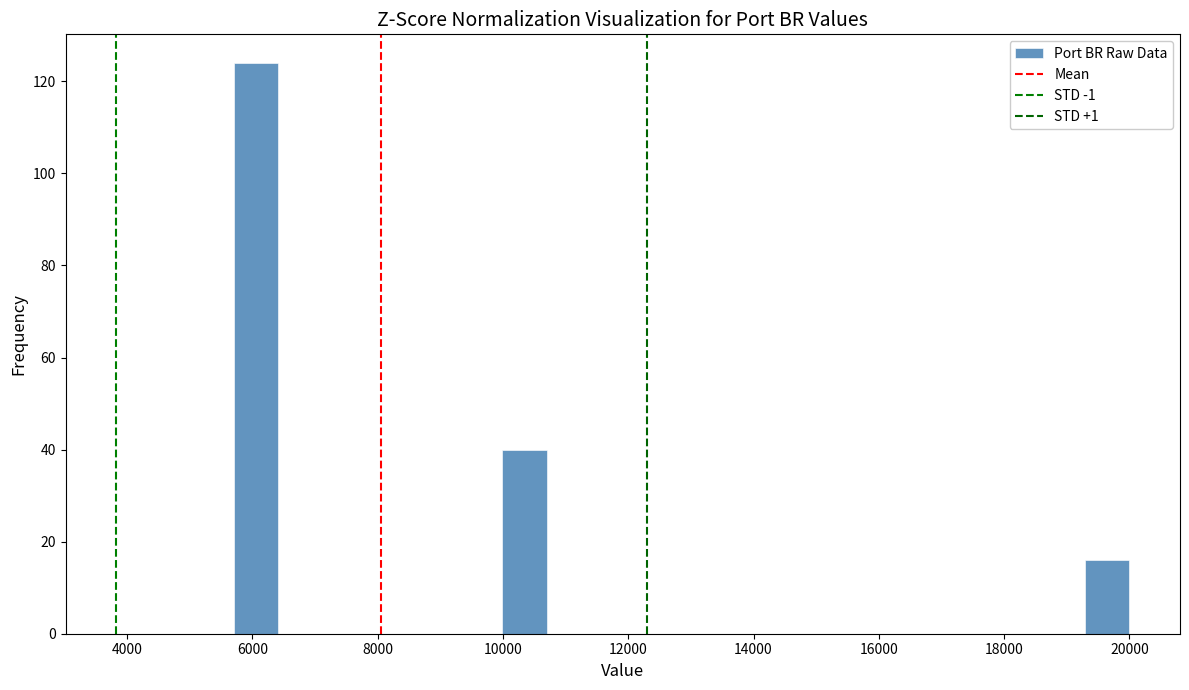

Read against the x-axis, roughly where is the centre of the tallest bar?

6000